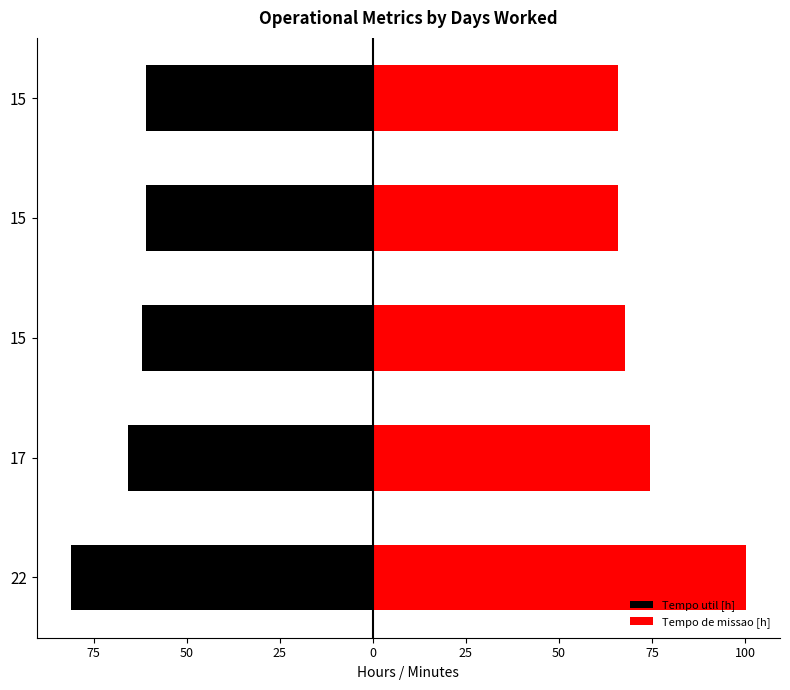

The Tempo util [h] series shows -81.2 at 22. True or false?

True